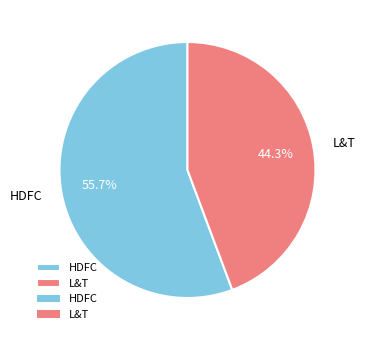

Rank the categories by value from lowest to highest.

L&T, HDFC